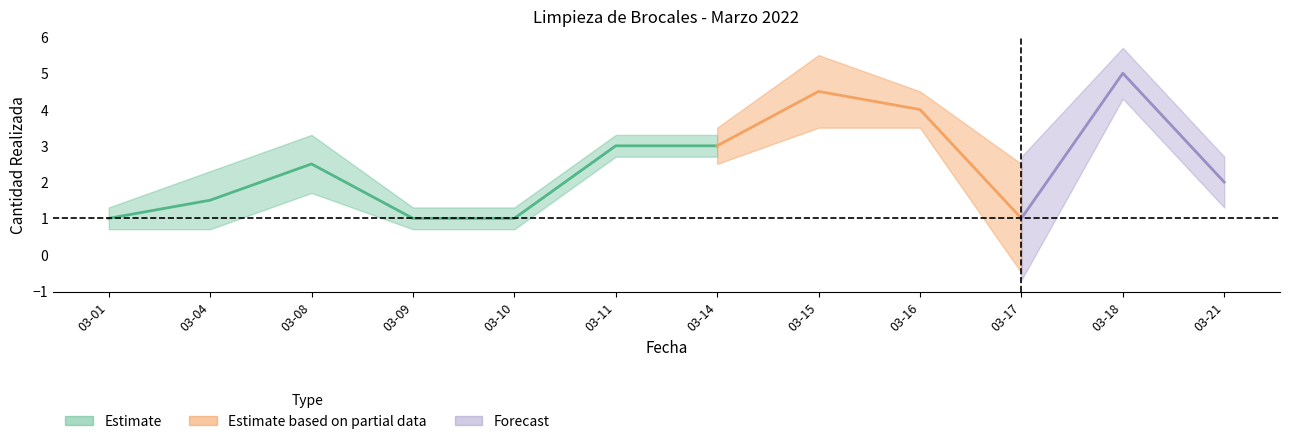

The value at 2022-03-21 is 2. True or false?

True